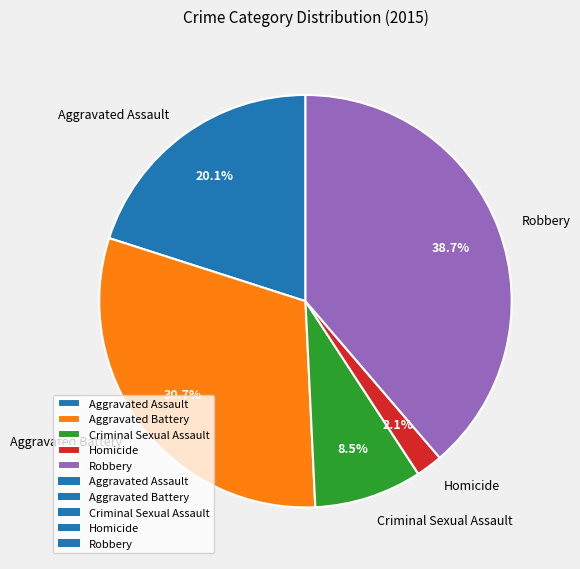

To the nearest percent, what is the average slice percentage?

20%